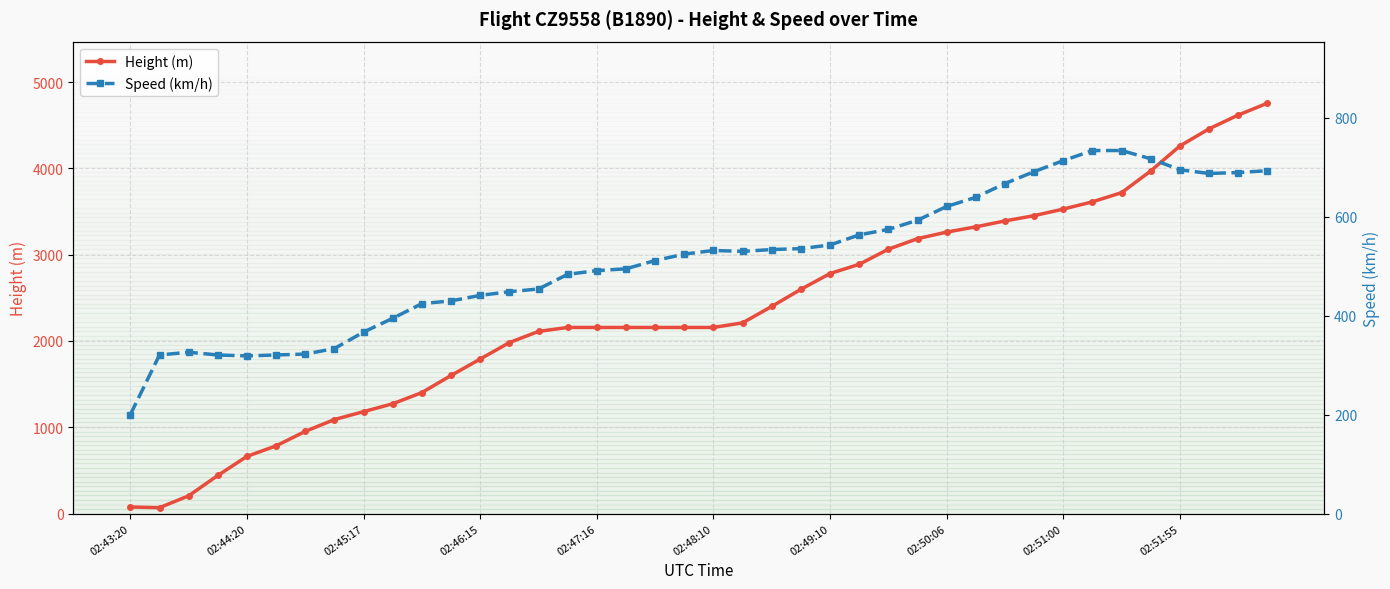

Which series has the largest total across all categories?

Height (m)